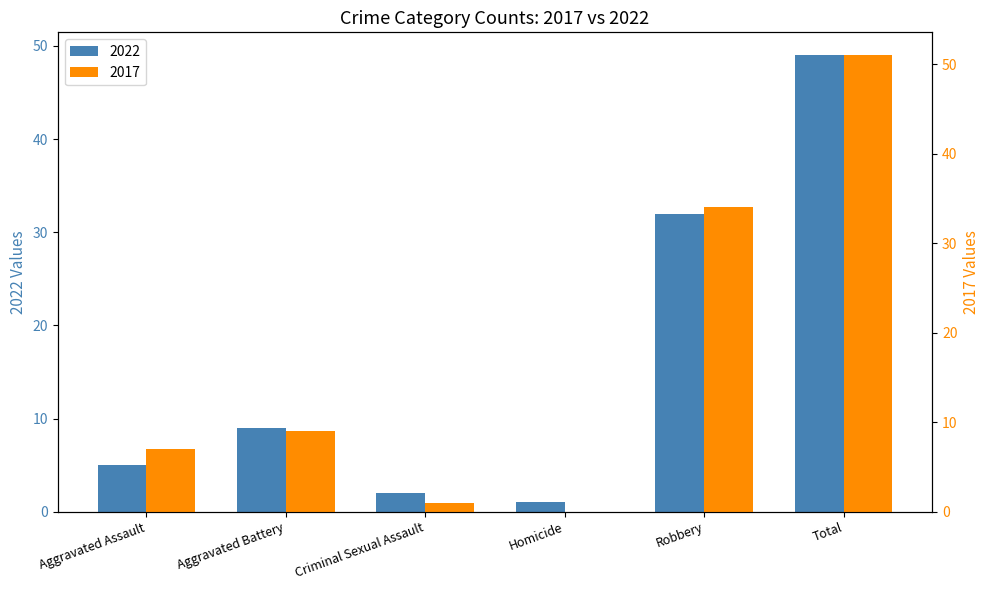

Reading right to left, transcribe all the data shown in this chart.

2022: 49	32	1	2	9	5
2017: 51	34	0	1	9	7